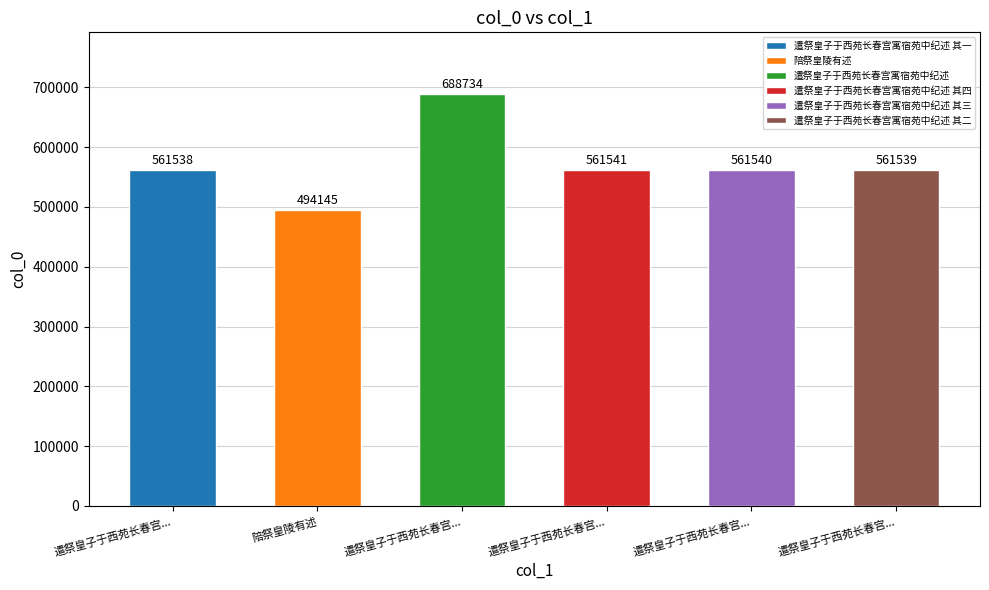

Which category has the lowest value across all series?

陪祭皇陵有述